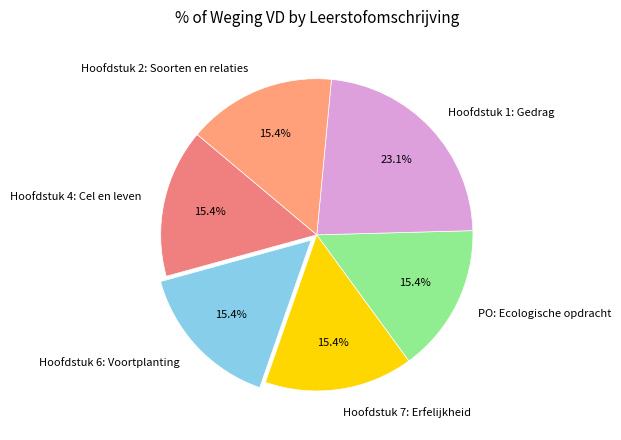

Which category has the biggest portion of the pie?

Hoofdstuk 1: Gedrag